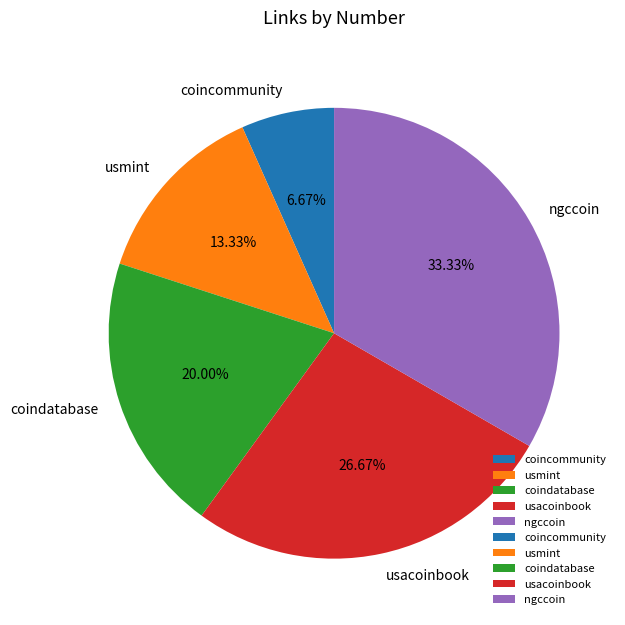

Count the number of slices in the pie.

5